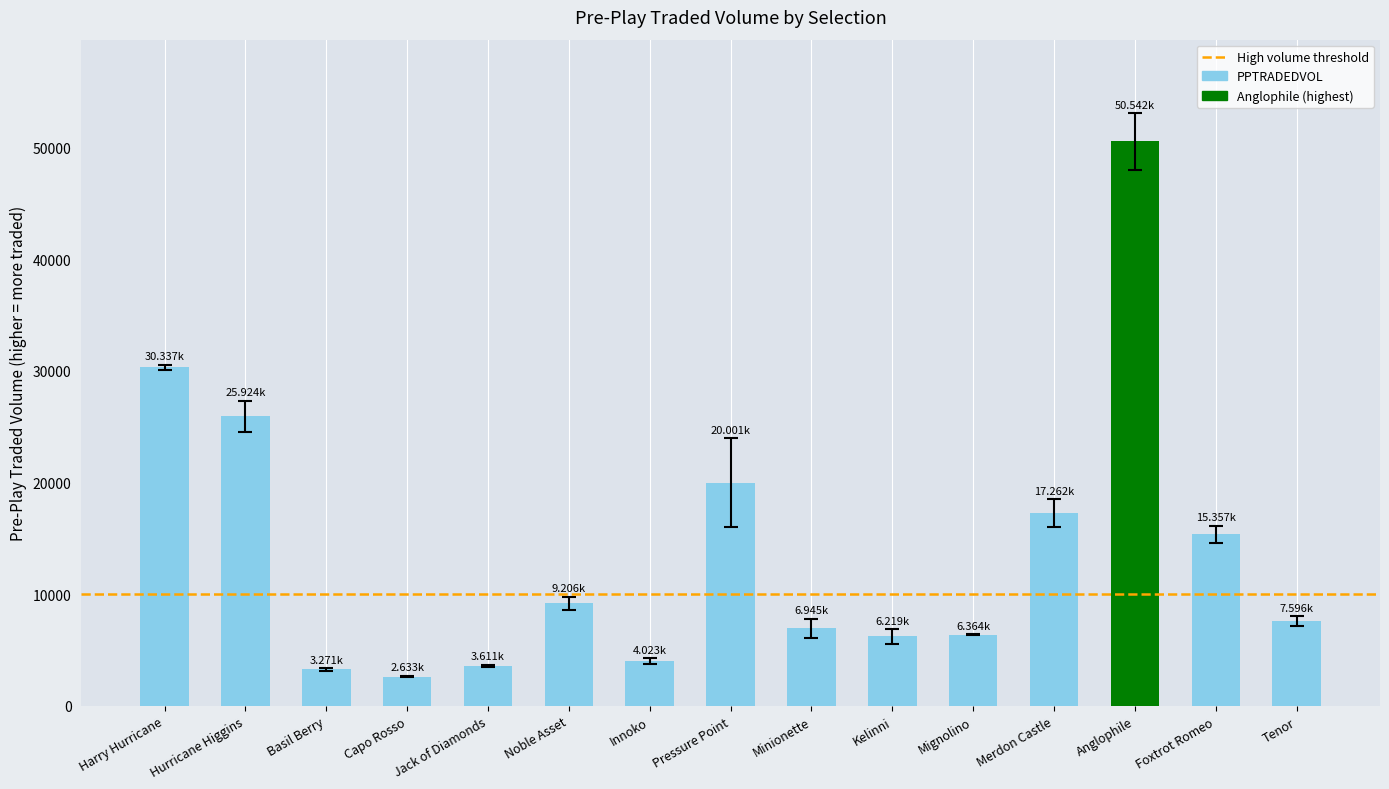

Between Hurricane Higgins and Capo Rosso, which is larger?

Hurricane Higgins